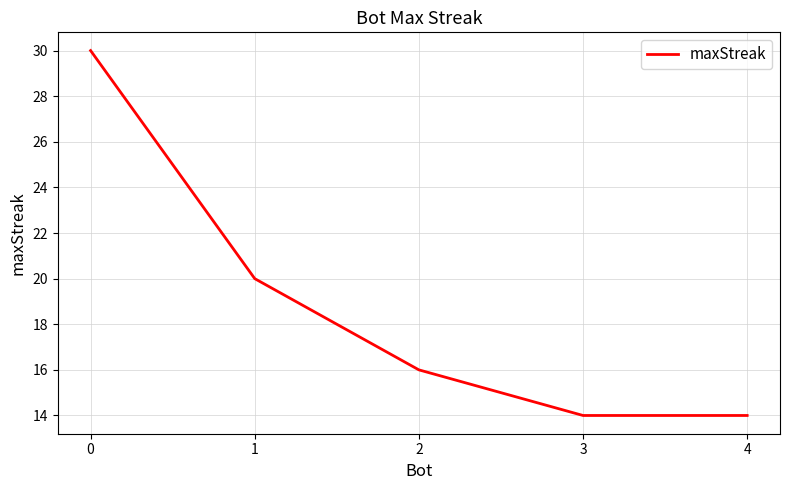

What is the smallest value displayed?

14